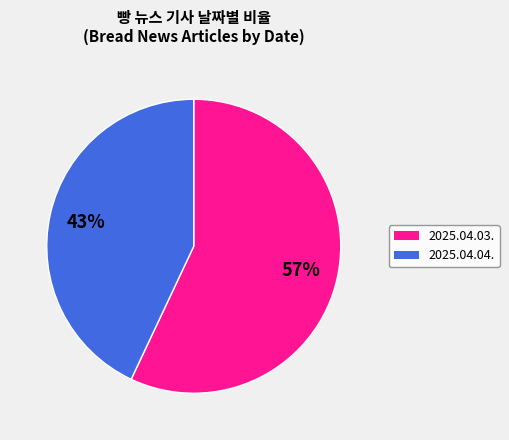

Approximately how many times larger is the value at 2025.04.03. compared to 2025.04.04.?

1.3